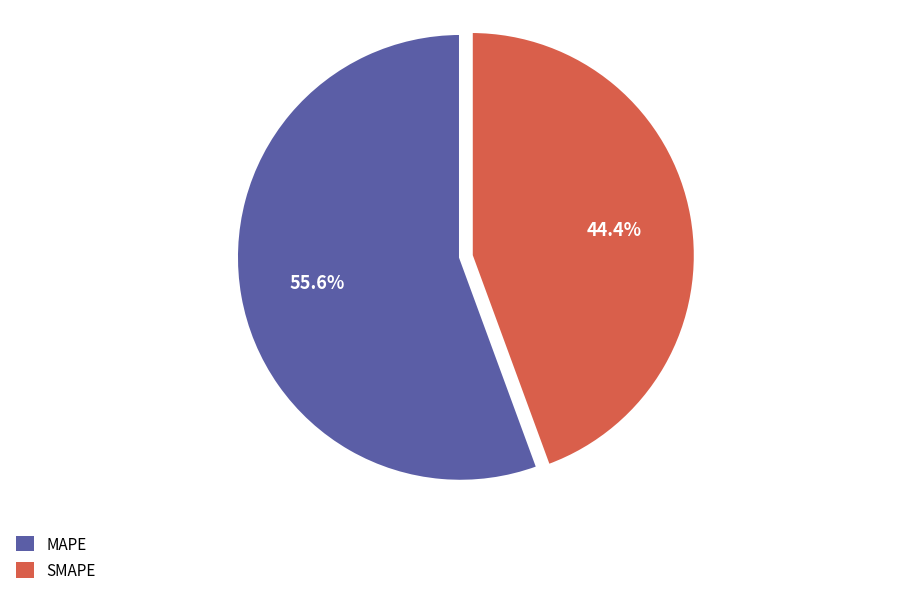

Does MAPE represent more than half of the total?

Yes